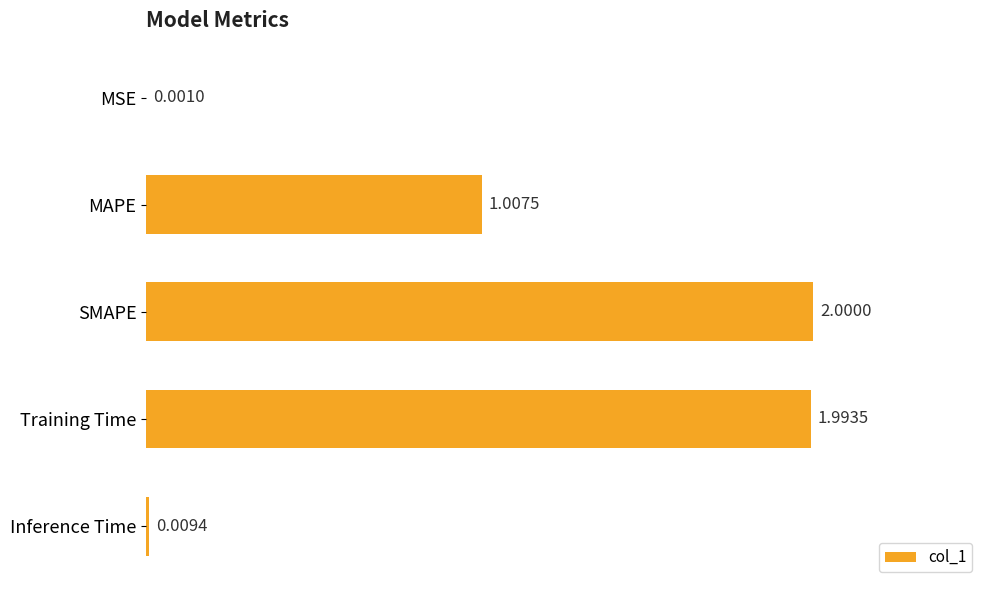

How many values exceed 1?

3